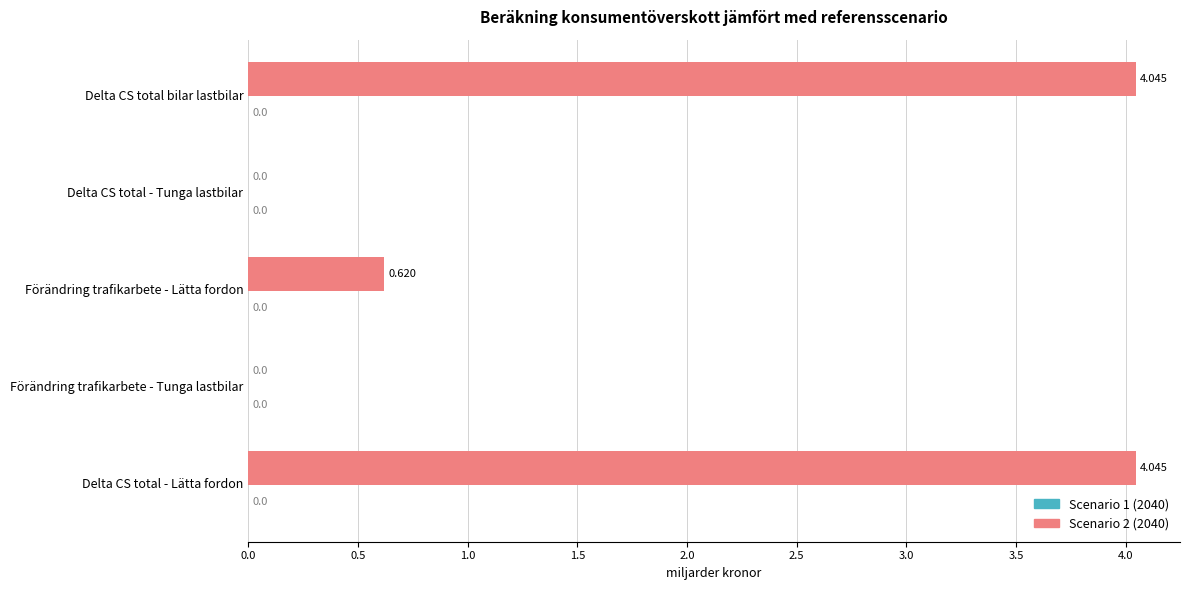

Between Förändring trafikarbete - Lätta fordon and Förändring trafikarbete - Tunga lastbilar, which is larger?

Förändring trafikarbete - Lätta fordon